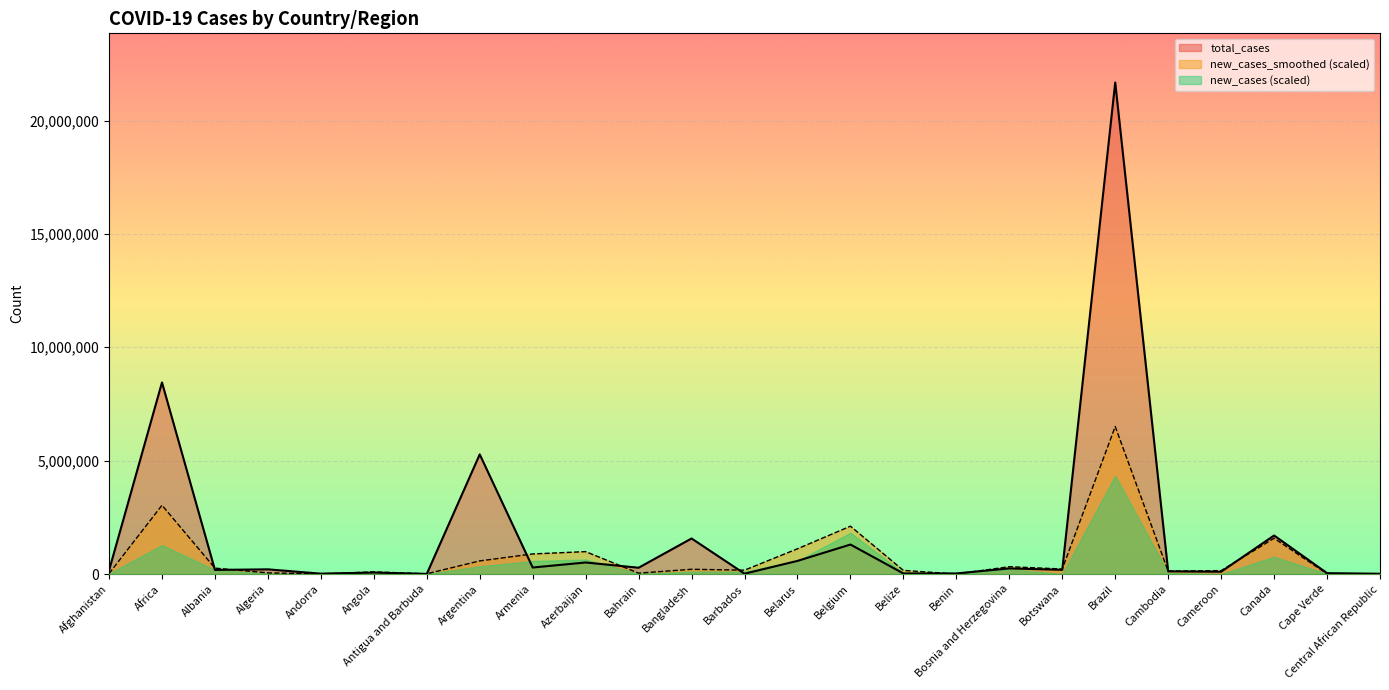

After their last crossing, which series has the higher values: new_cases_smoothed or total_cases?

total_cases